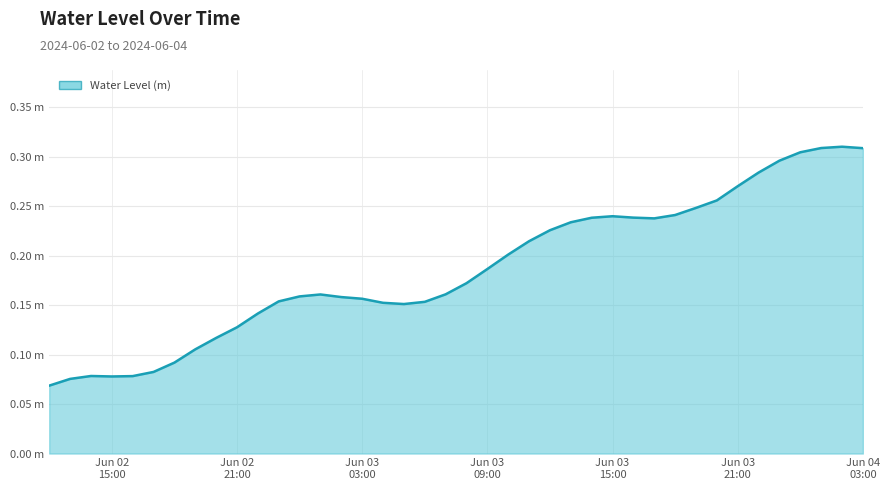

List the labels in order of value, smallest first.

2024-06-02 12:00:00, 2024-06-02 13:00:00, 2024-06-02 15:00:00, 2024-06-02 16:00:00, 2024-06-02 14:00:00, 2024-06-02 17:00:00, 2024-06-02 18:00:00, 2024-06-02 19:00:00, 2024-06-02 20:00:00, 2024-06-02 21:00:00, 2024-06-02 22:00:00, 2024-06-03 05:00:00, 2024-06-03 04:00:00, 2024-06-03 06:00:00, 2024-06-02 23:00:00, 2024-06-03 03:00:00, 2024-06-03 02:00:00, 2024-06-03 00:00:00, 2024-06-03 01:00:00, 2024-06-03 07:00:00, 2024-06-03 08:00:00, 2024-06-03 09:00:00, 2024-06-03 10:00:00, 2024-06-03 11:00:00, 2024-06-03 12:00:00, 2024-06-03 13:00:00, 2024-06-03 17:00:00, 2024-06-03 14:00:00, 2024-06-03 16:00:00, 2024-06-03 15:00:00, 2024-06-03 18:00:00, 2024-06-03 19:00:00, 2024-06-03 20:00:00, 2024-06-03 21:00:00, 2024-06-03 22:00:00, 2024-06-03 23:00:00, 2024-06-04 00:00:00, 2024-06-04 03:00:00, 2024-06-04 01:00:00, 2024-06-04 02:00:00